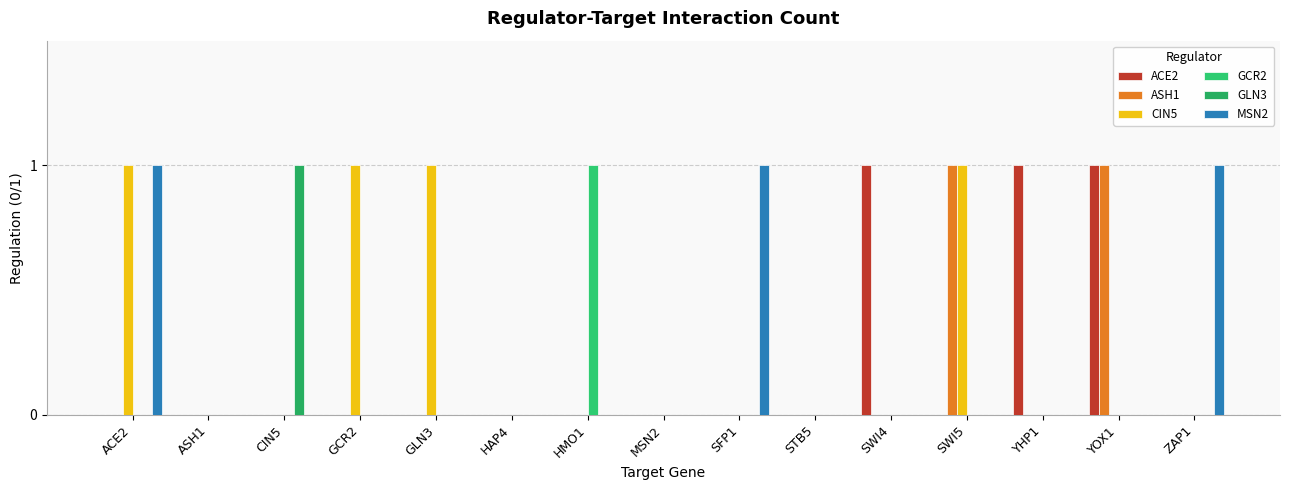

What is the maximum value shown in the chart?

1